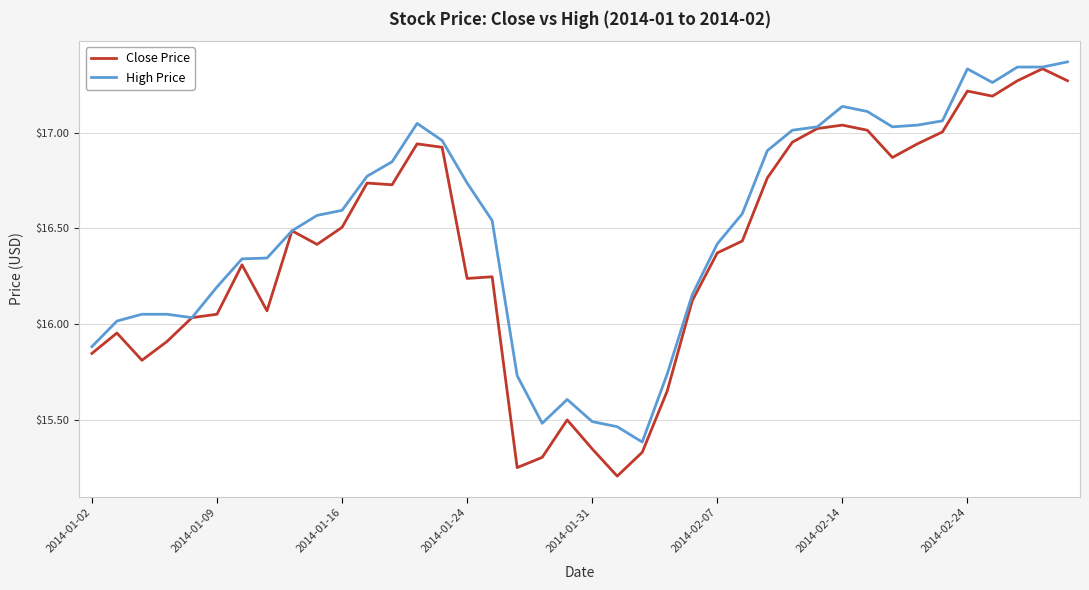

Which series has the largest total across all categories?

High Price